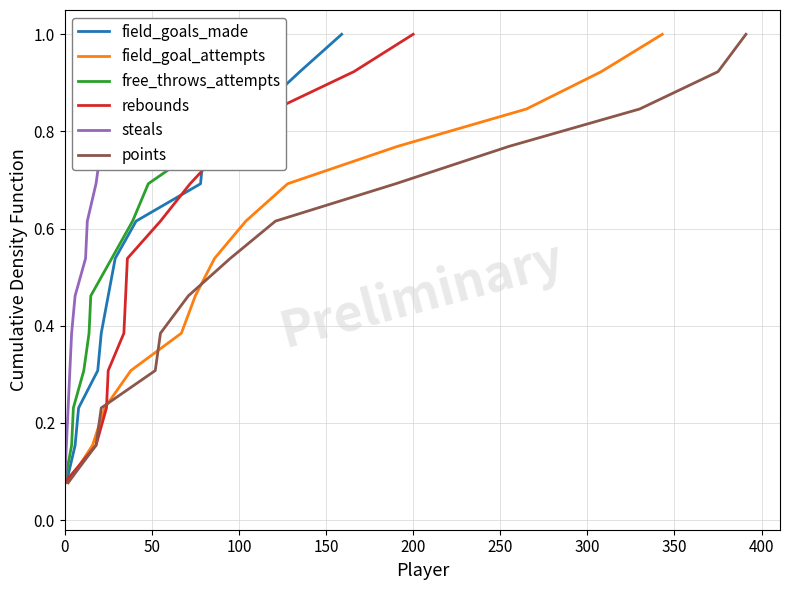

What is the sum of all field_goals_made values?

7.0